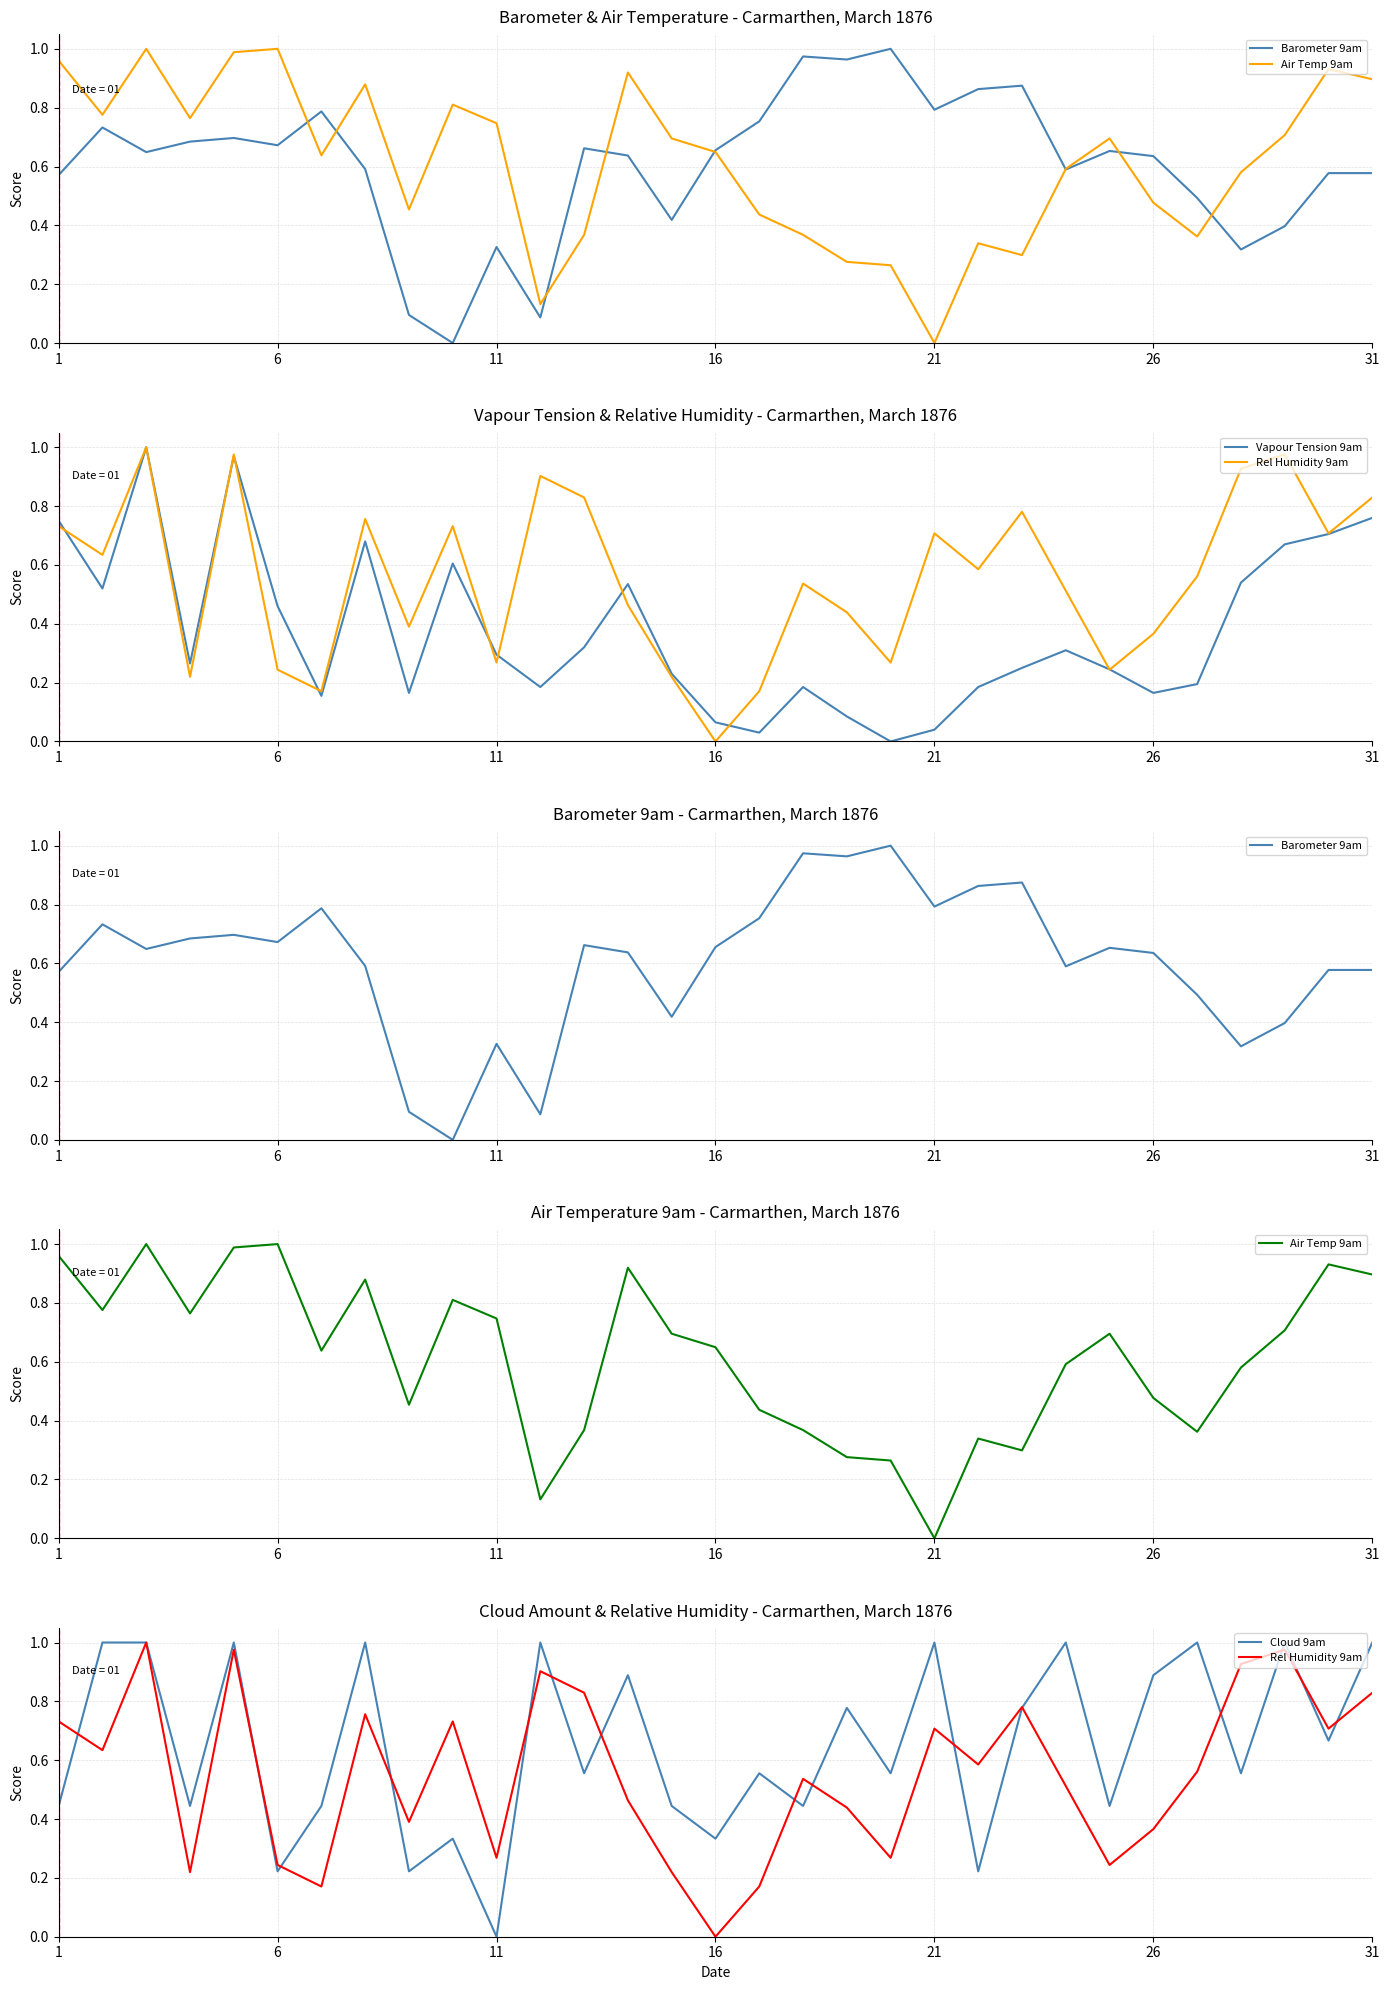

What is the sum of all Vapour Tension 9am values?

11.6